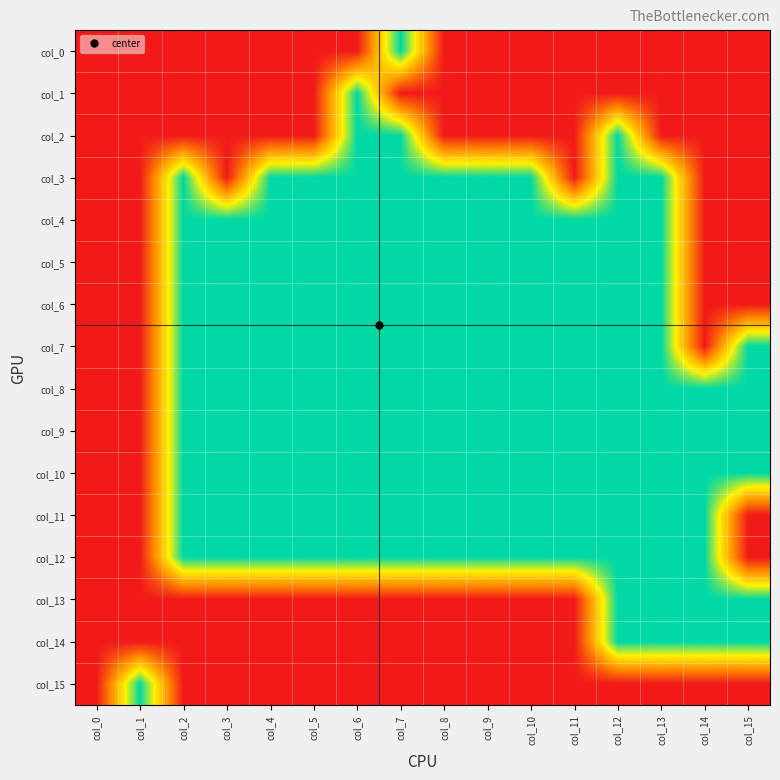

Count the number of categories in the chart.

16